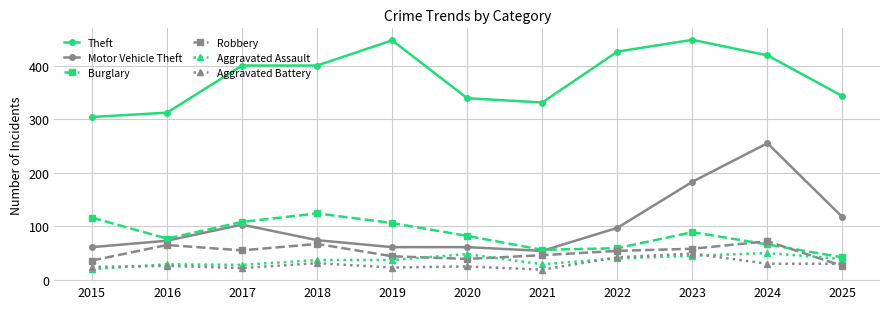

What is the value of the Aggravated Assault point at the 10th from the left?

50